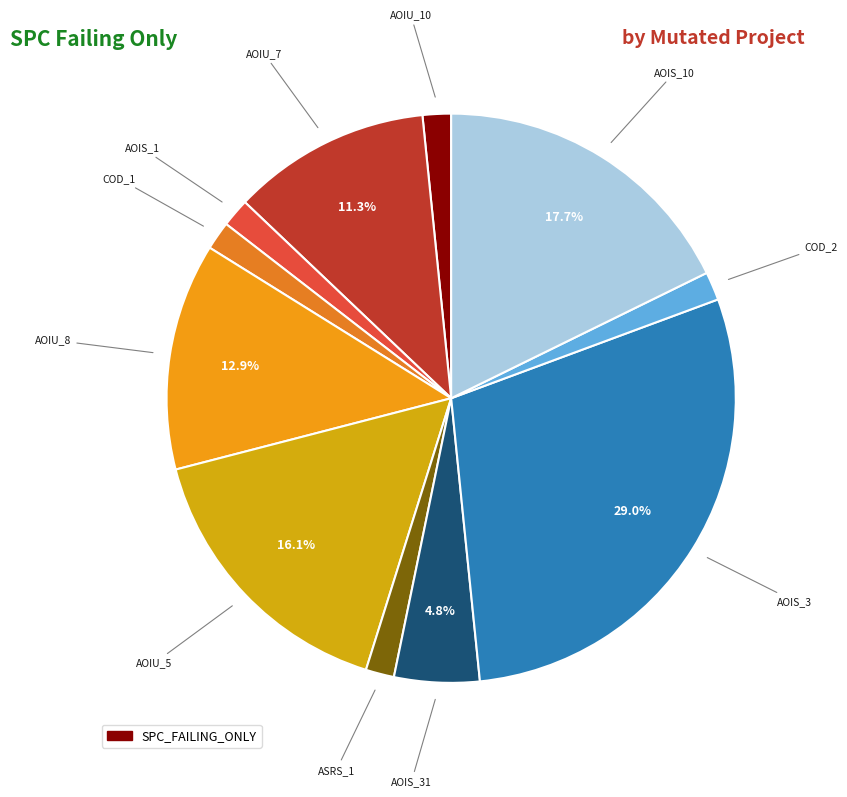

Does any single category account for the majority?

No